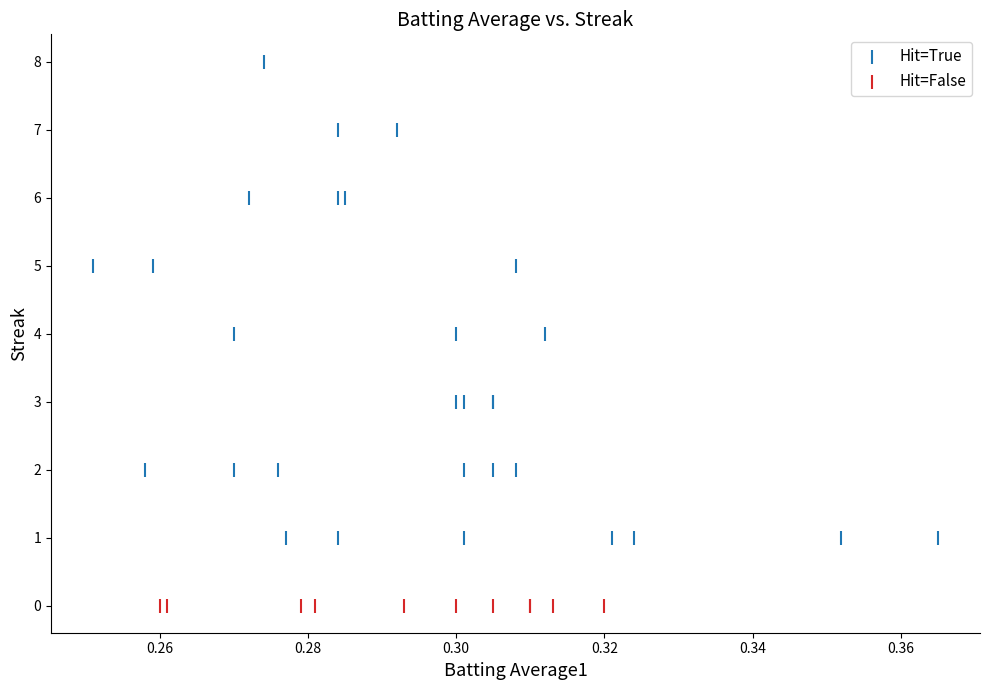

Which series reaches the minimum Y coordinate?

Hit=False